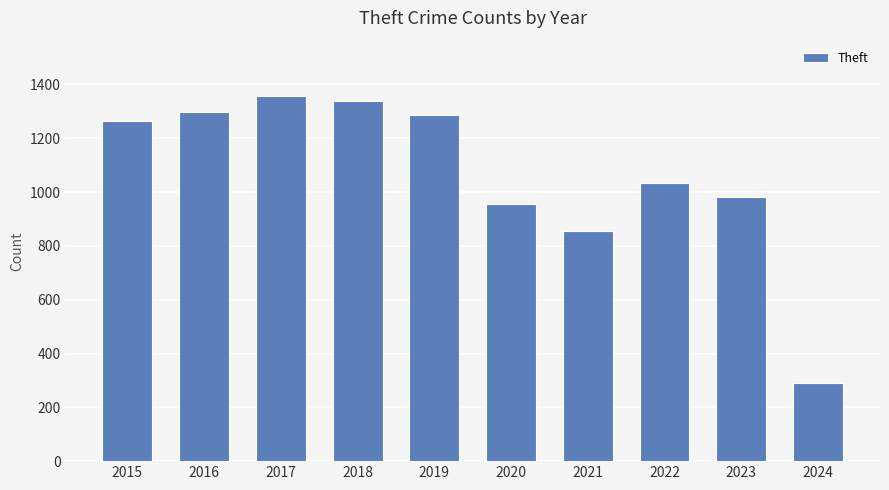

What is the minimum value shown in the chart?

289